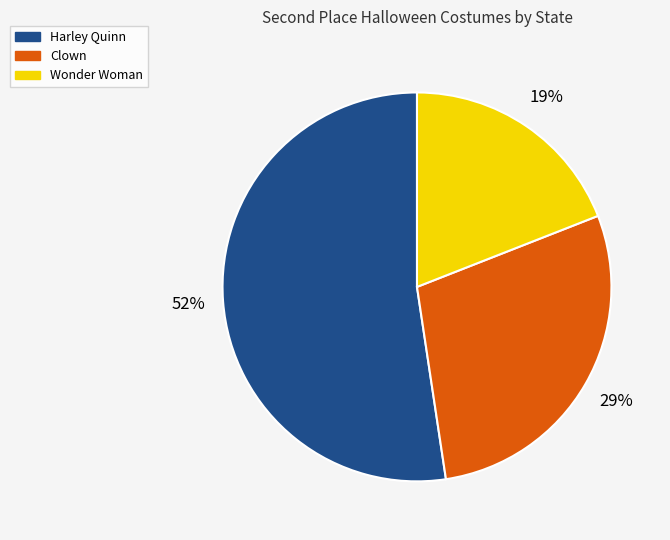

To the nearest percent, what is the difference between the largest and smallest slice percentages?

33%